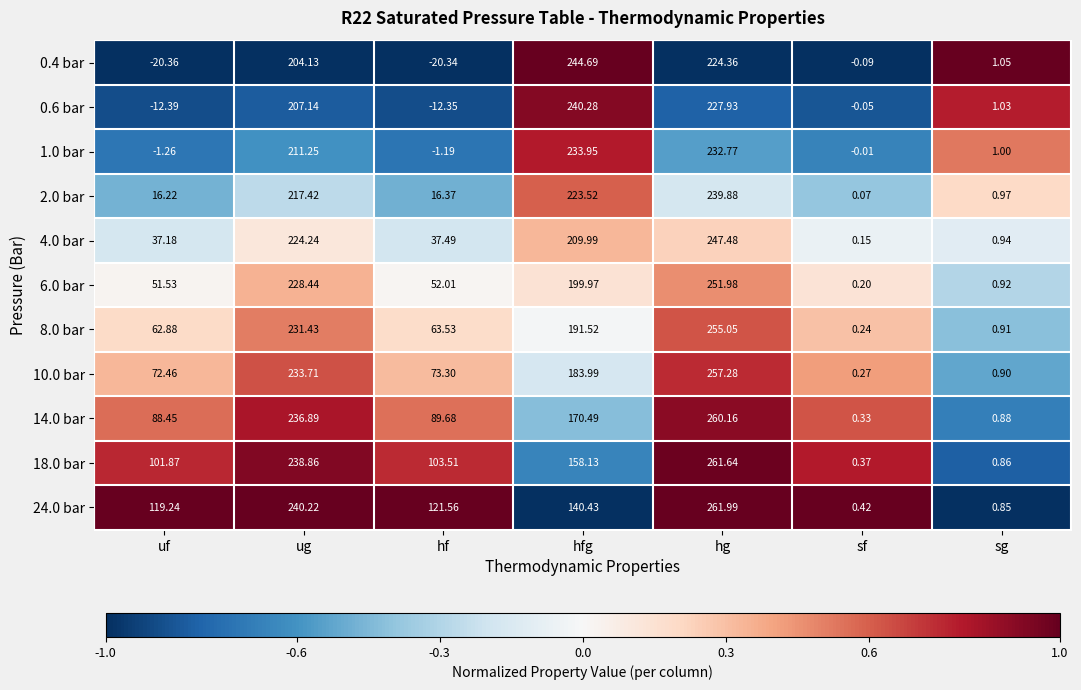

At which label does 24.0 bar first exceed 121?

ug